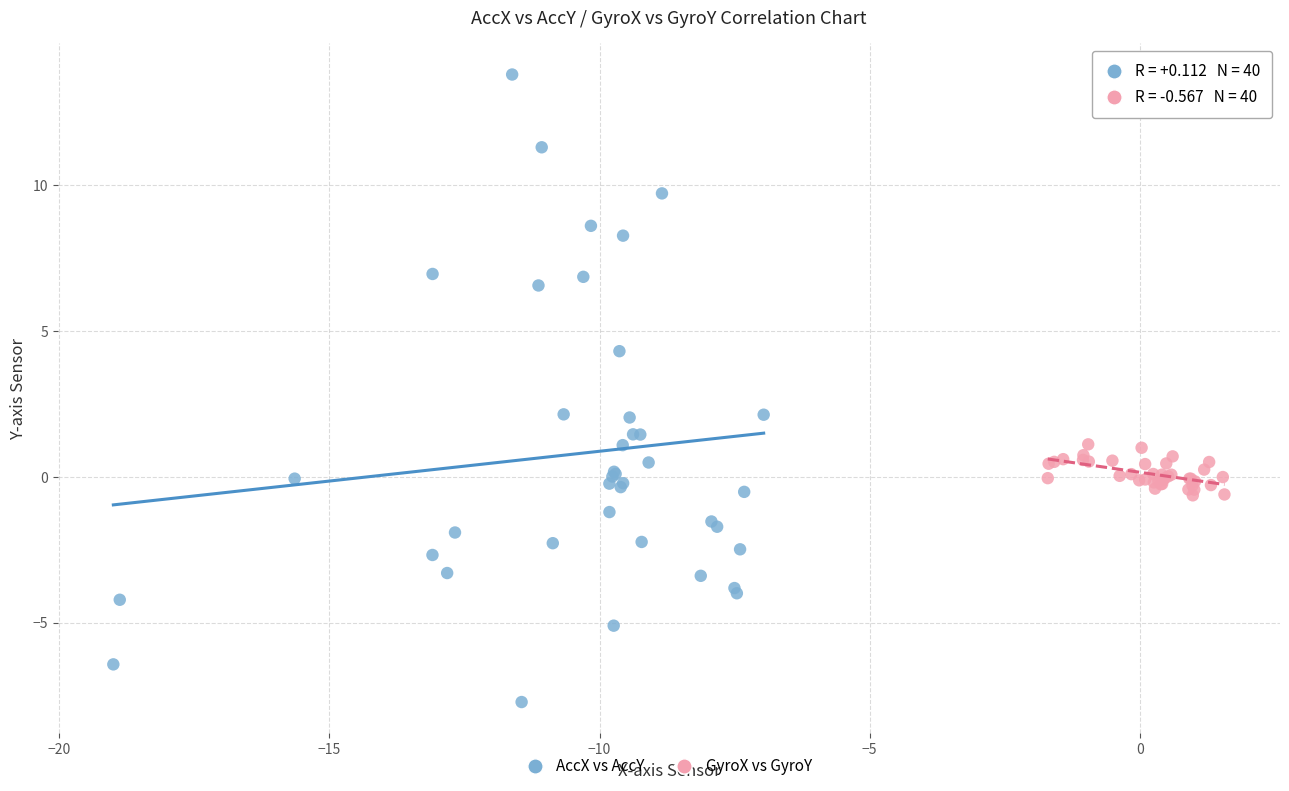

What are all the series names shown in the legend?

AccX vs AccY, GyroX vs GyroY